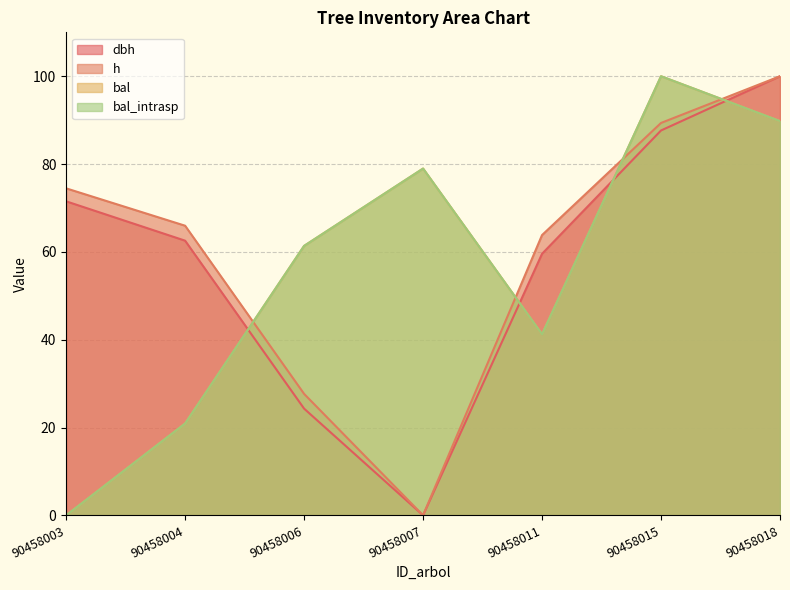

Reading left to right, transcribe all the data shown in this chart.

dbh: 90458003=71.5	90458004=62.5	90458006=24.3	90458007=0.0	90458011=59.6	90458015=87.6	90458018=100.0
h: 90458003=74.5	90458004=66.0	90458006=27.7	90458007=0.0	90458011=63.8	90458015=89.4	90458018=100.0
bal: 90458003=0.0	90458004=20.9	90458006=61.4	90458007=79.0	90458011=41.2	90458015=100.0	90458018=89.8
bal_intrasp: 90458003=0.0	90458004=20.9	90458006=61.4	90458007=79.0	90458011=41.2	90458015=100.0	90458018=89.8